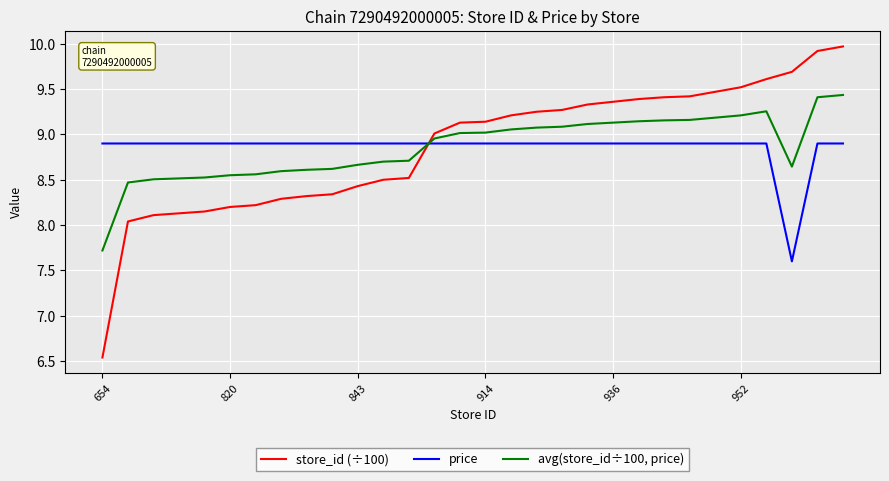

List the series in order of their overall mean, highest first.

store_id (÷100), avg(store_id÷100, price), price